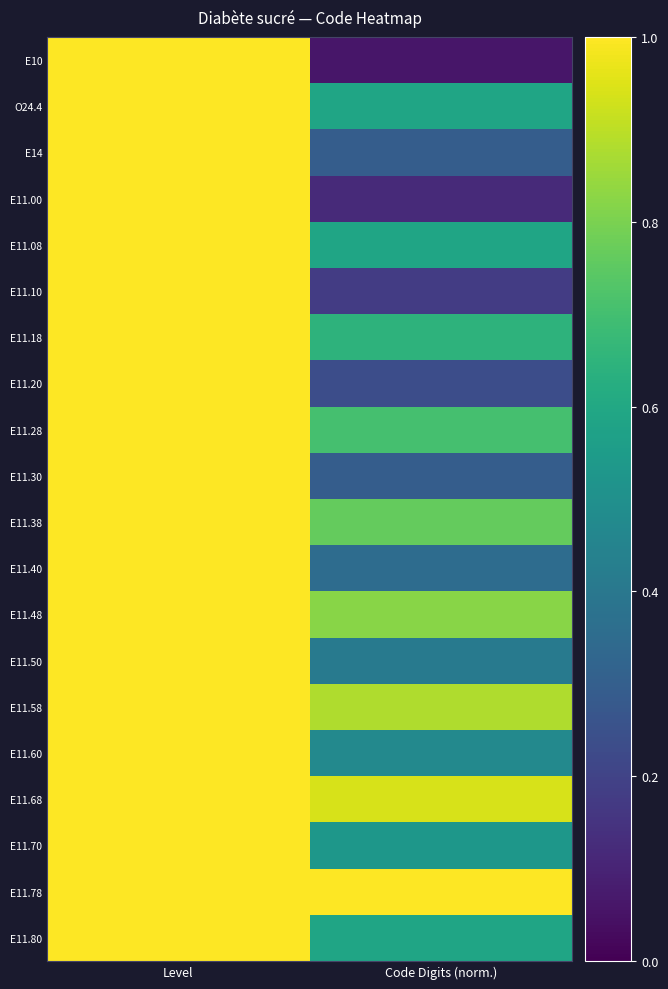

How many data points does each series have?

2